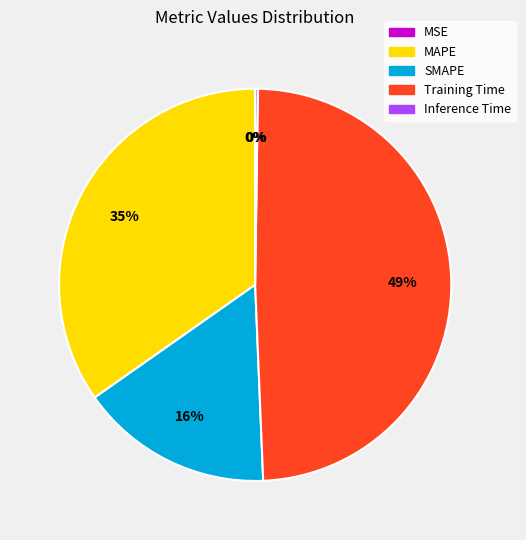

Is it true that SMAPE is 16% of the pie?

True